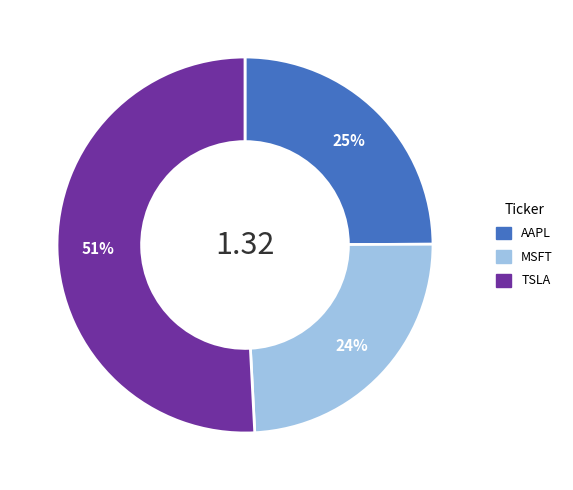

What is the smallest slice in the pie chart?

MSFT